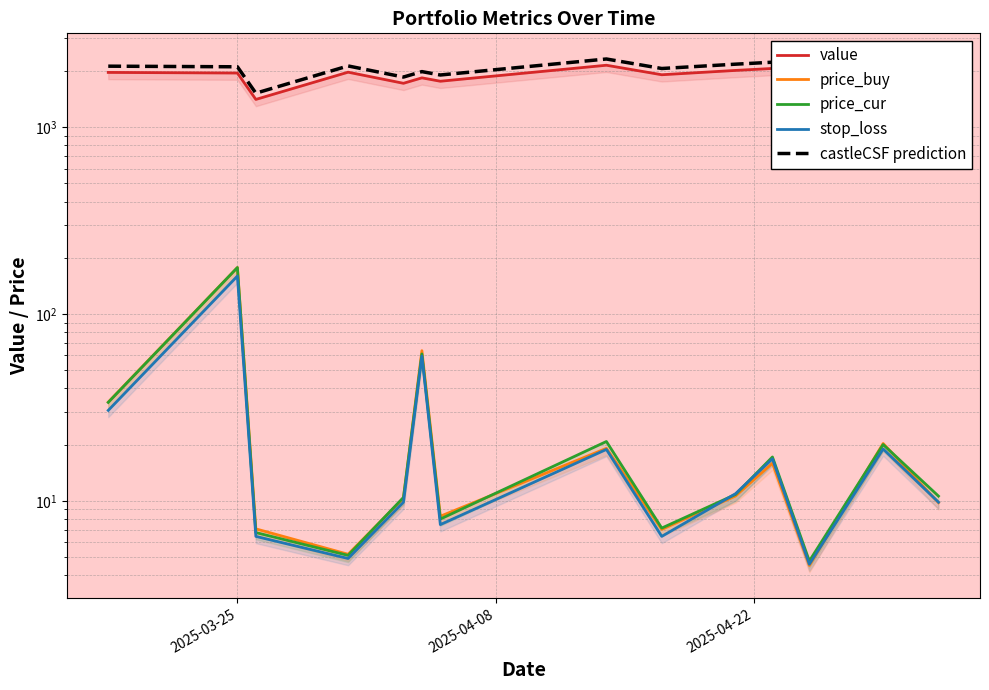

What is the smallest value displayed?

4.5